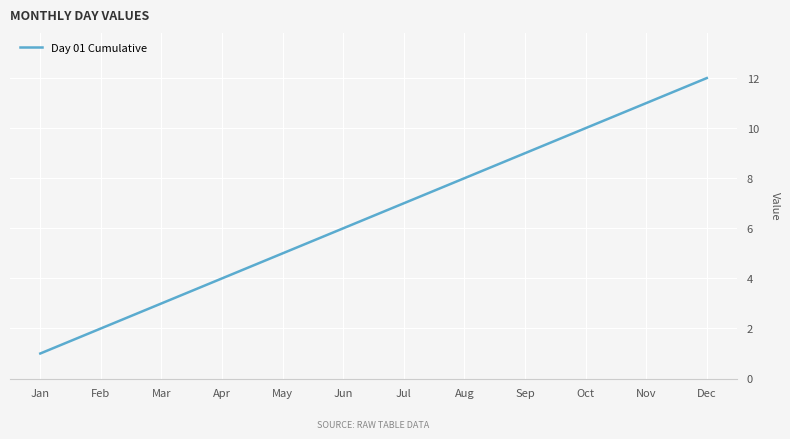

Reading right to left, extract all data points from this chart.

Dec=12	Nov=11	Oct=10	Sep=9	Aug=8	Jul=7	Jun=6	May=5	Apr=4	Mar=3	Feb=2	Jan=1